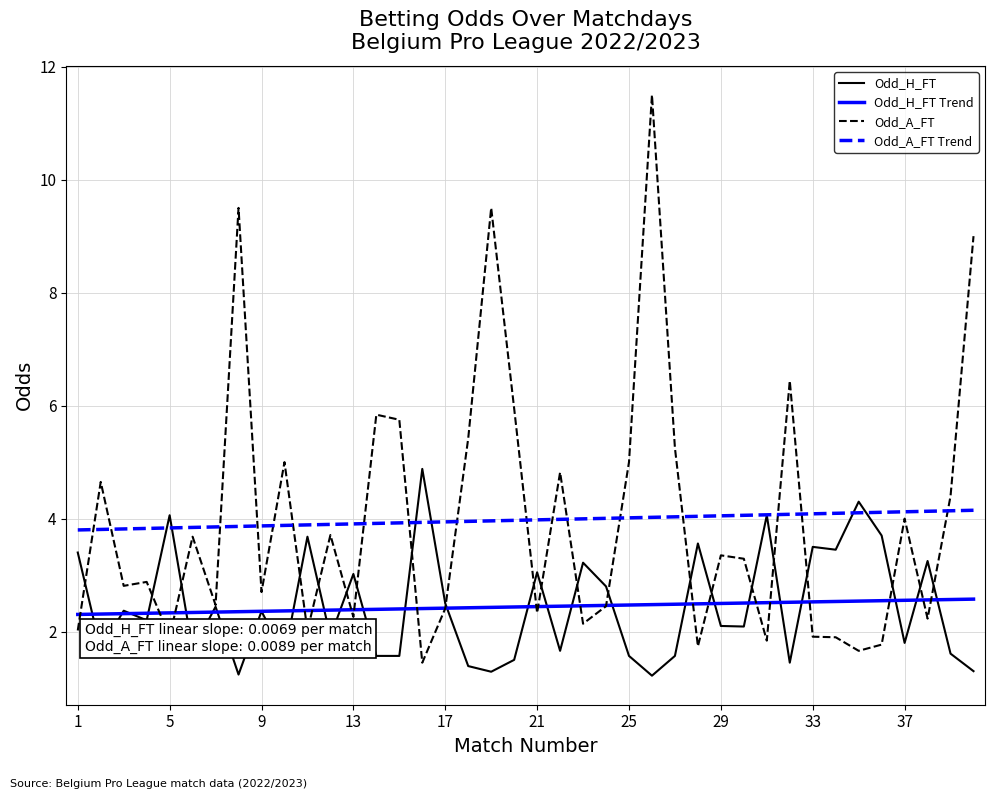

Which series has the largest range (max minus min)?

Odd_A_FT